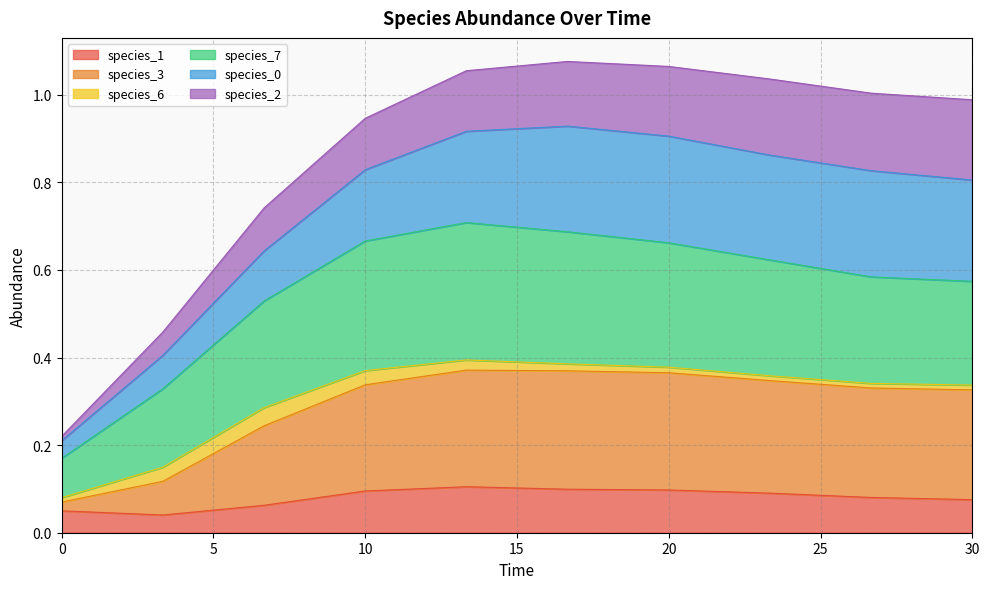

Where is species_1 nearest to the value 0?

3.333333333333333